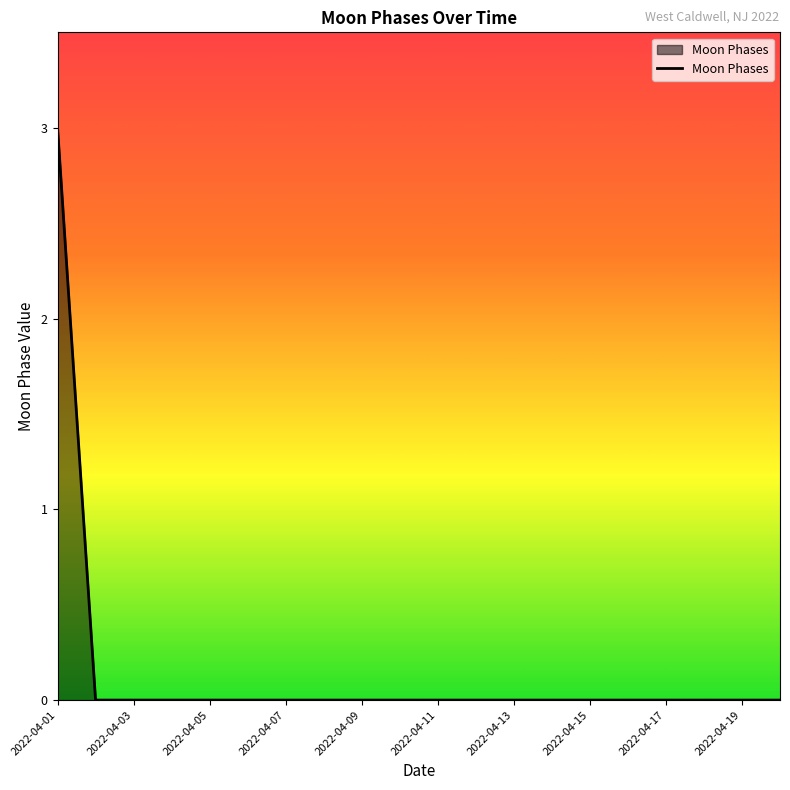

What is the maximum value shown in the chart?

3